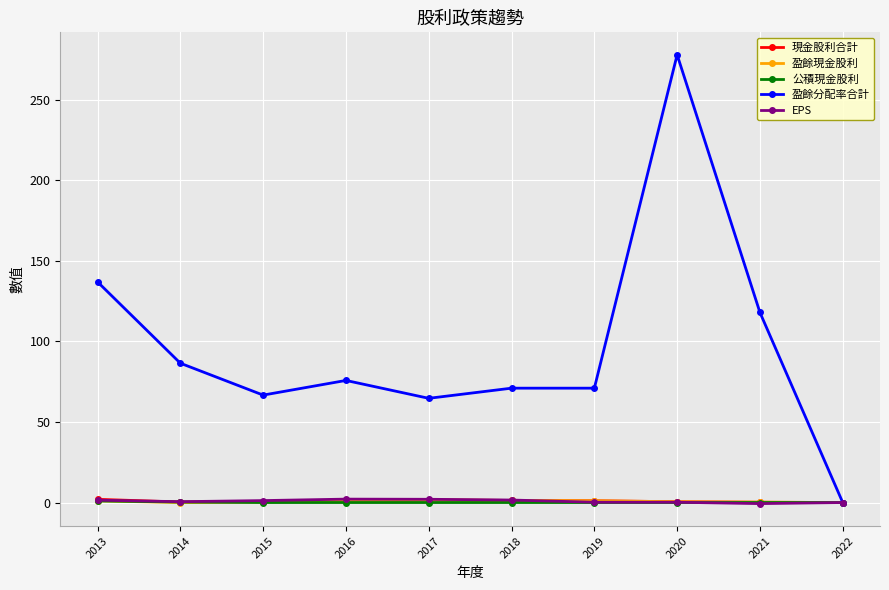

What is the difference between the maximum and minimum values in the EPS series?

2.8